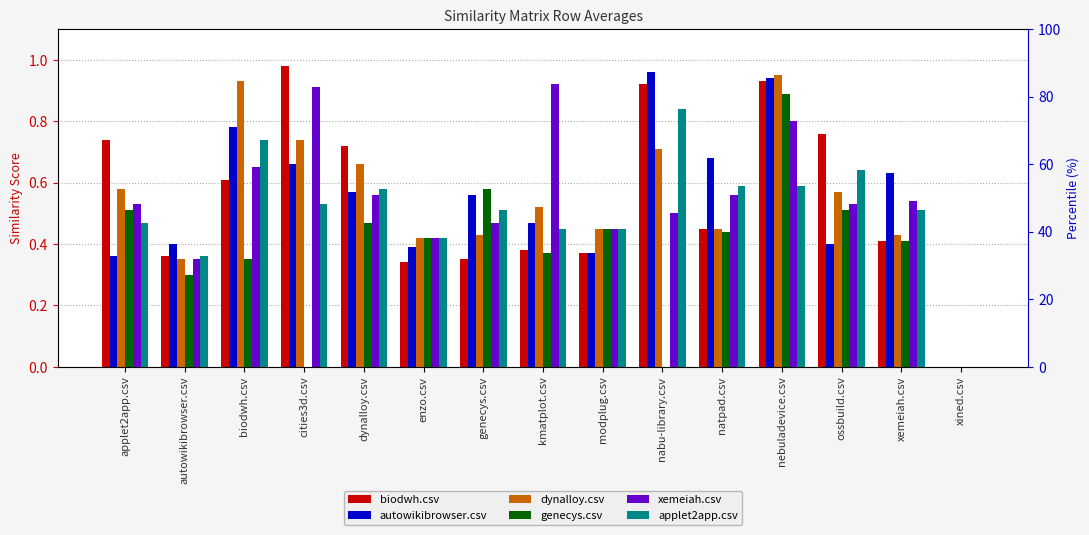

How many groups of bars are there?

15